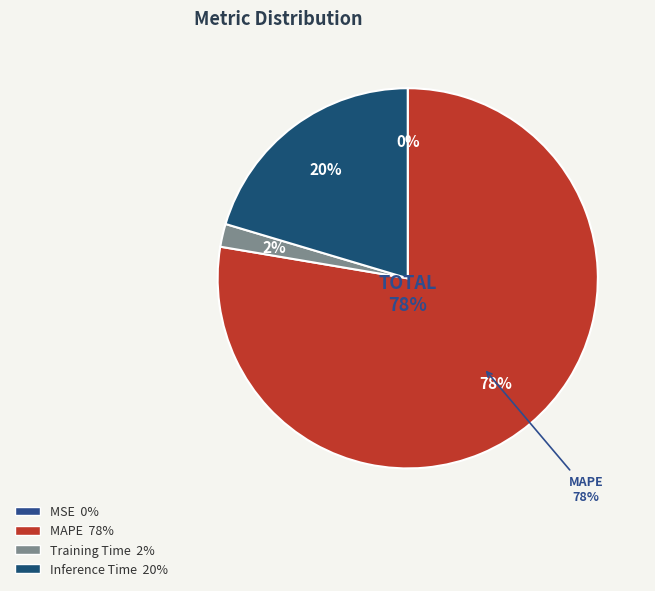

The MAPE slice represents 78% of the pie. True or false?

True